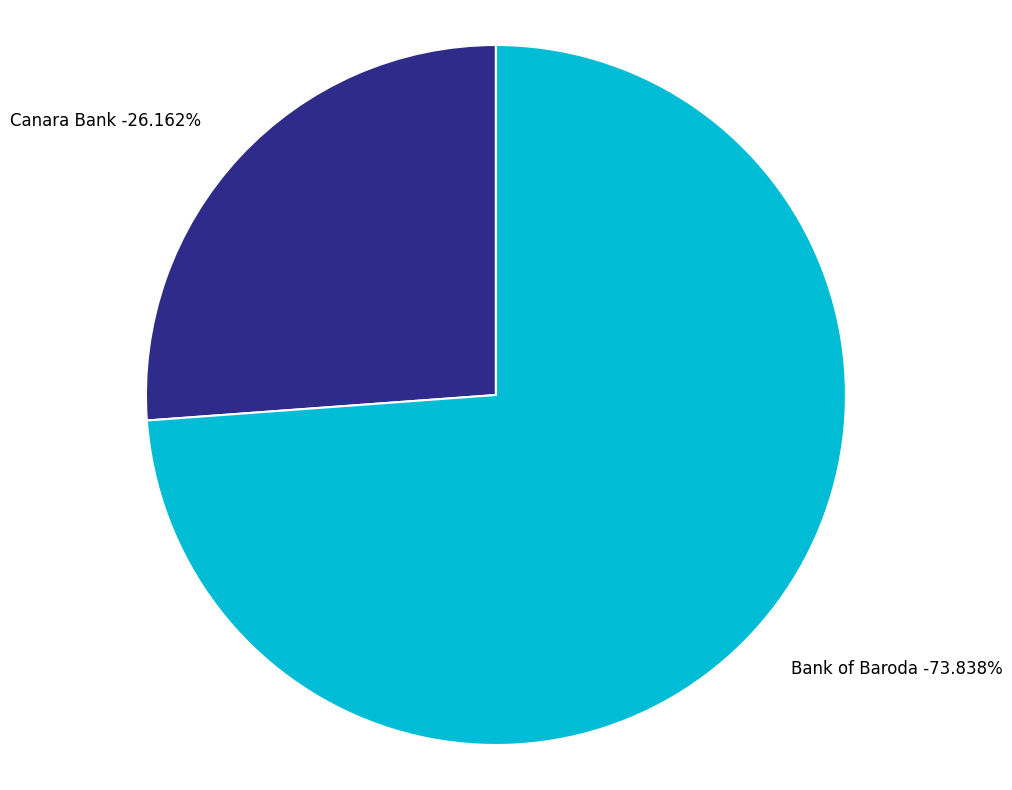

Which category has the smallest portion of the pie?

Canara Bank